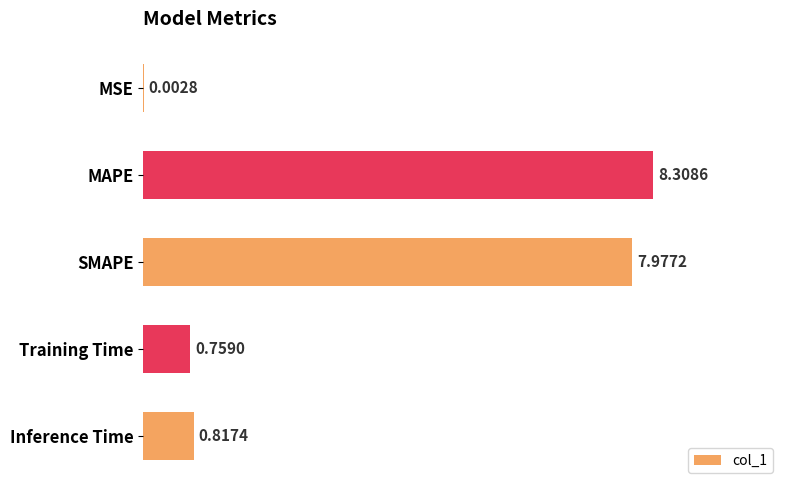

Which category has the highest value across all series?

MAPE